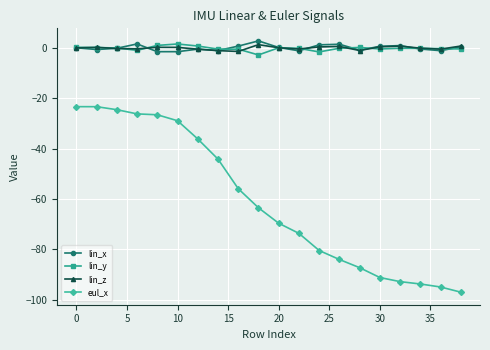

Which series has the widest spread of values?

eul_x